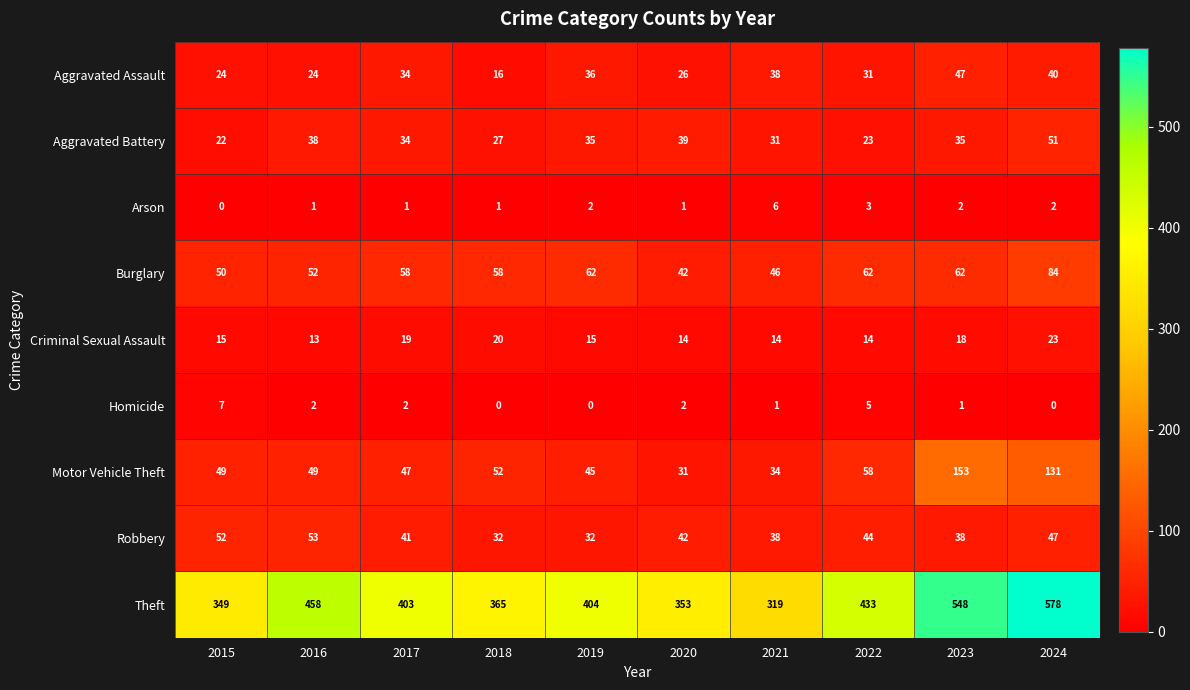

What is the difference between the maximum and minimum values in the Aggravated Battery series?

29